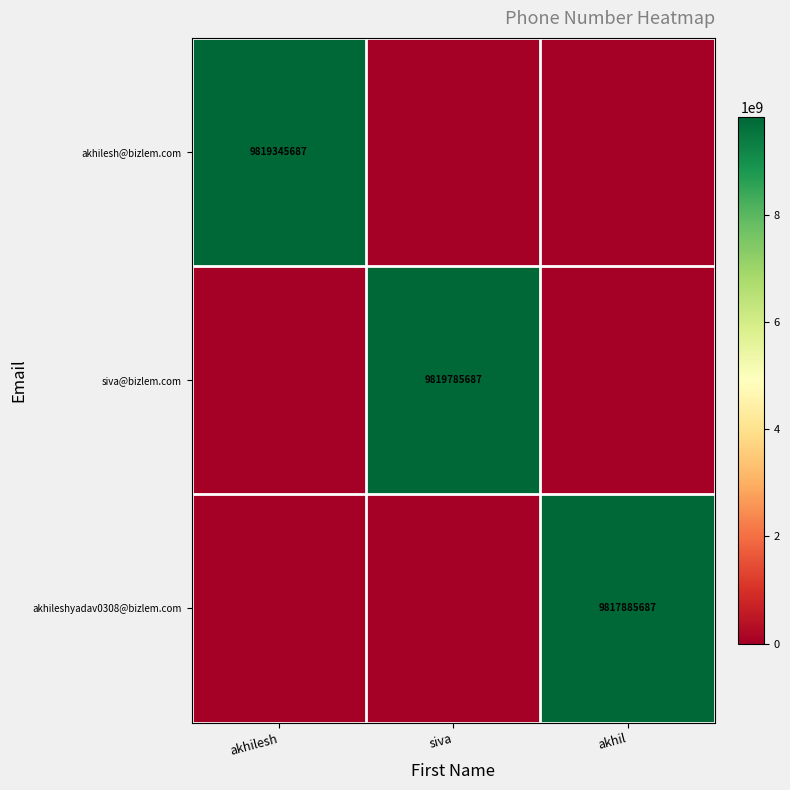

True or false: akhilesh@bizlem.com has a value of 9819345687 at akhilesh.

True